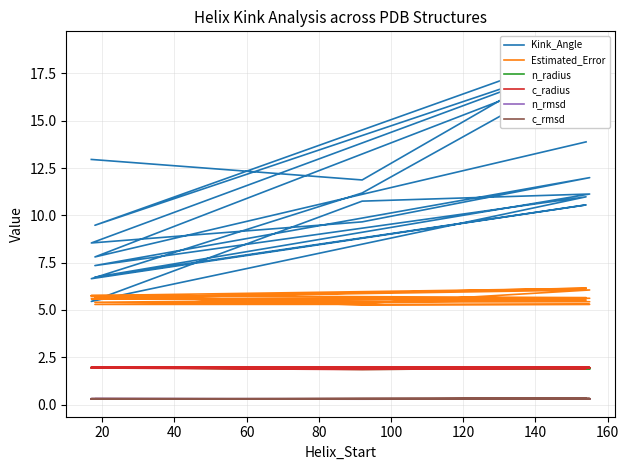

What are all the series names shown in the legend?

Kink_Angle, Estimated_Error, n_radius, c_radius, n_rmsd, c_rmsd